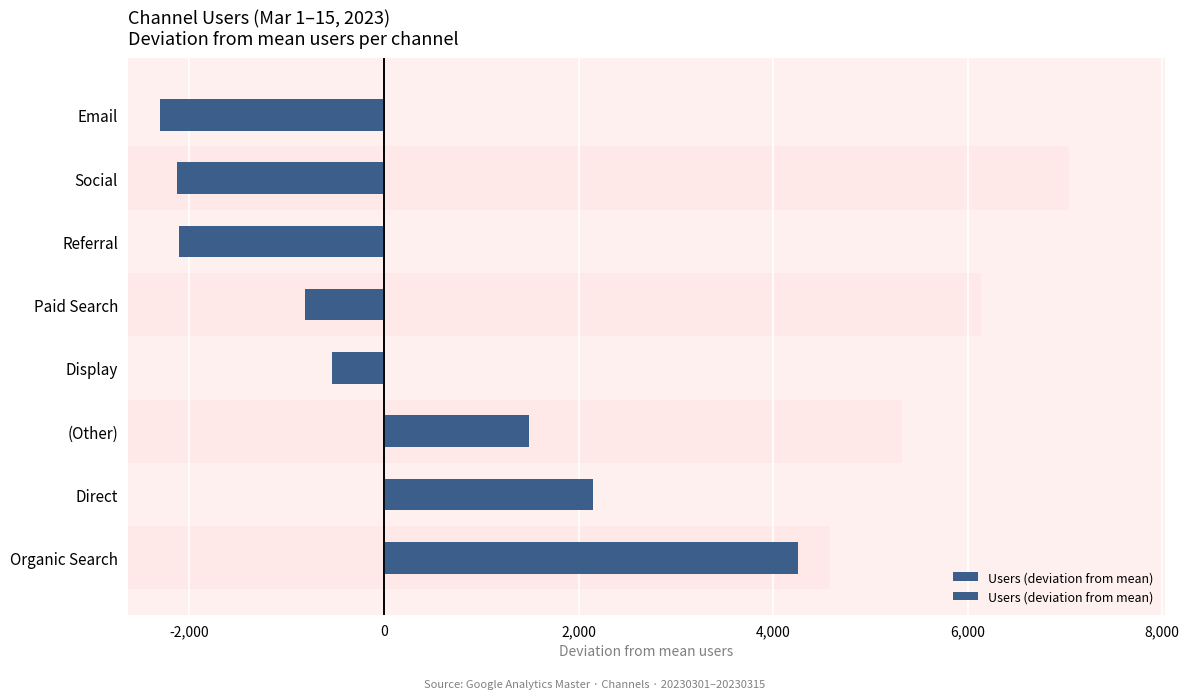

The value at Email is -2306.8. True or false?

True